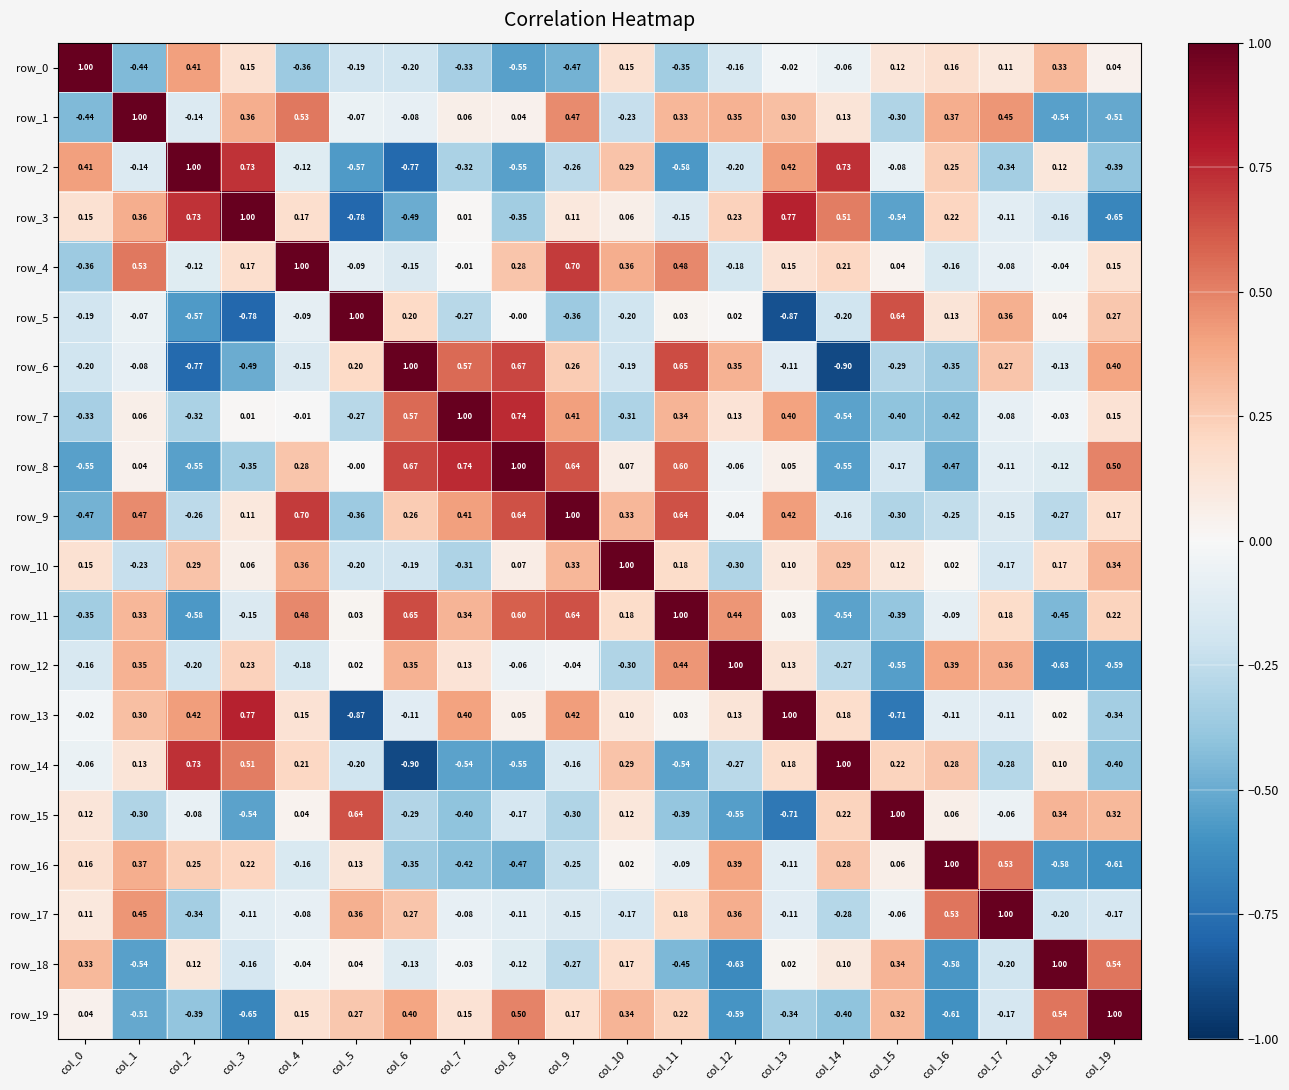

Is the value of row_5 at col_4 greater than the value of row_19 at col_13?

Yes